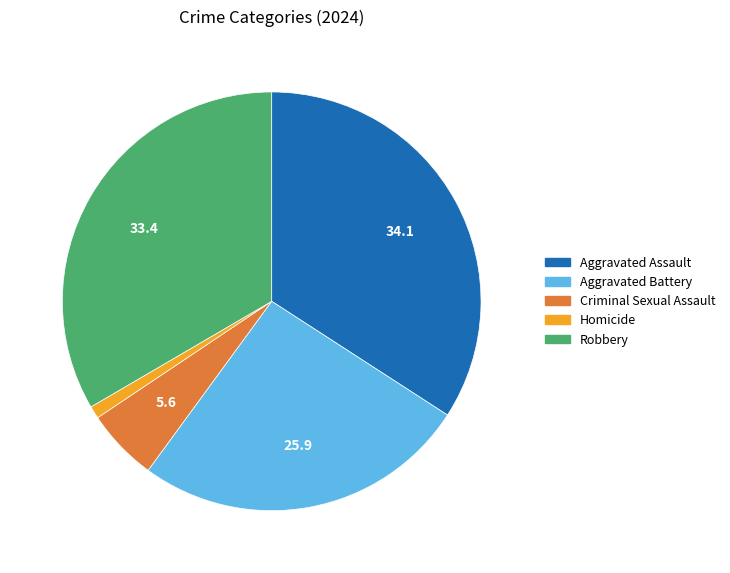

Does any single category account for the majority?

No